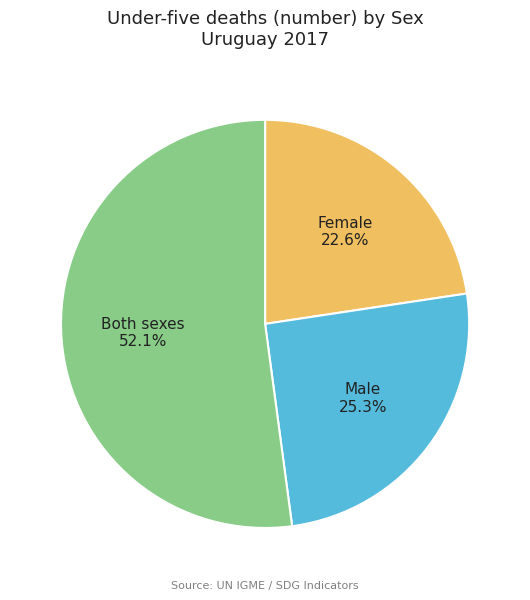

Rank the categories by value from lowest to highest.

Female, Male, Both sexes